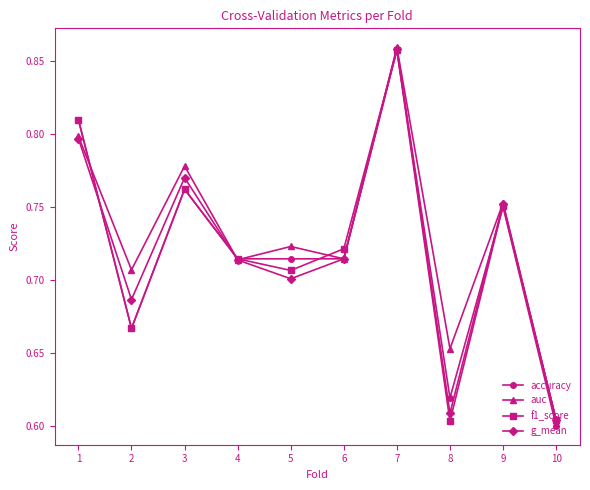

How many g_mean values are between 0 and 1?

10